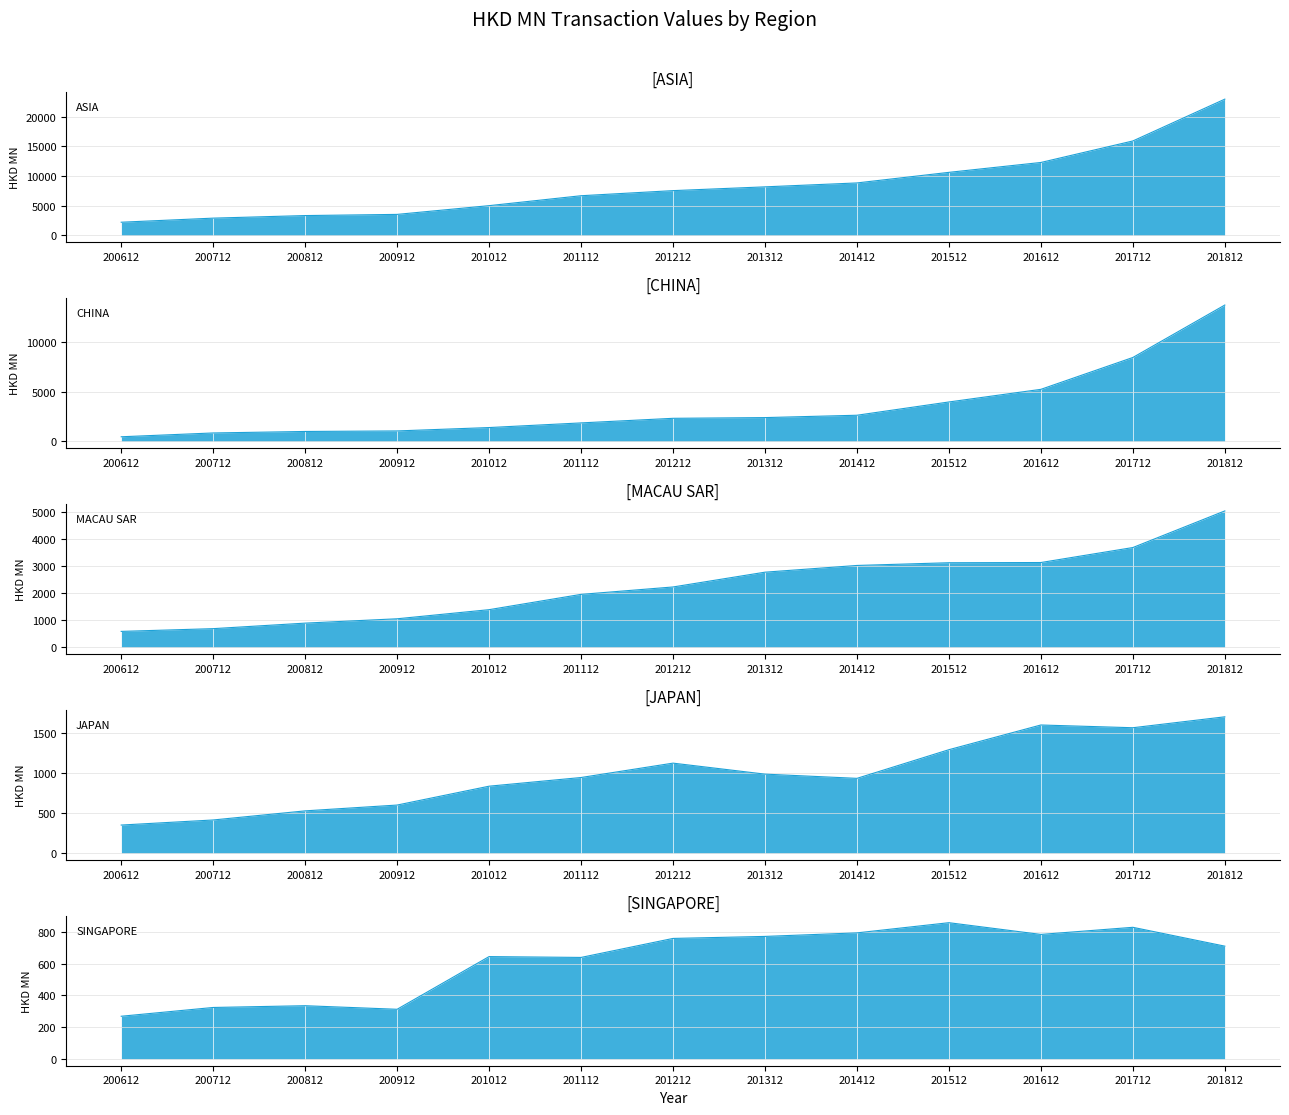

What is the sum of the CHINA values at 200712 and 200612?

1289.8